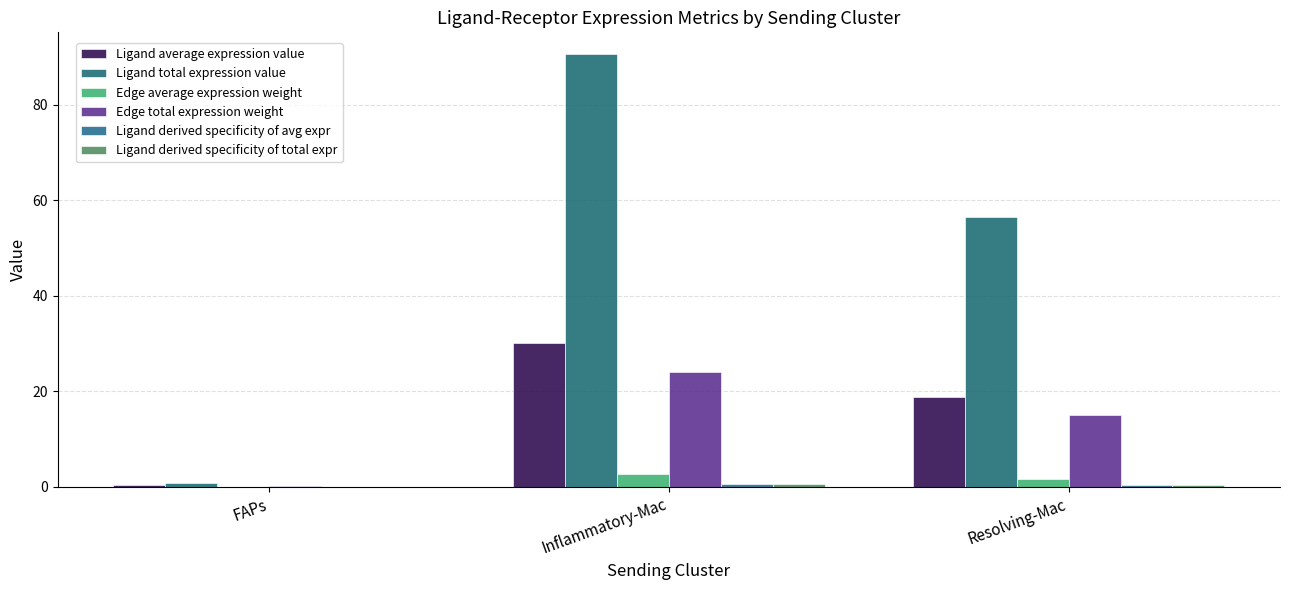

Are the bars grouped side by side (vs. stacked)?

Yes